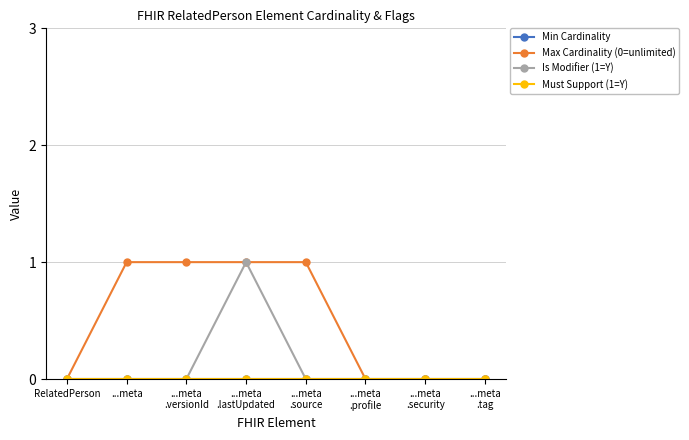

What is the label of the 1st point from the right?

...meta
.tag